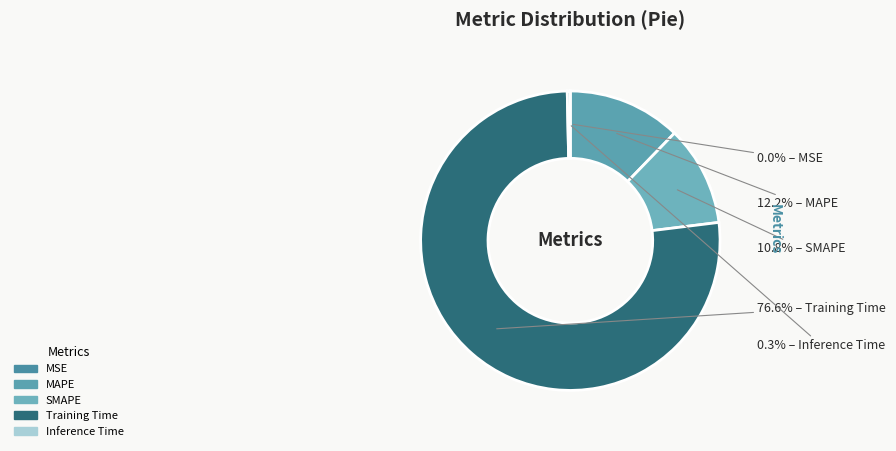

To the nearest percent, what is the combined percentage of MAPE and Inference Time?

13%